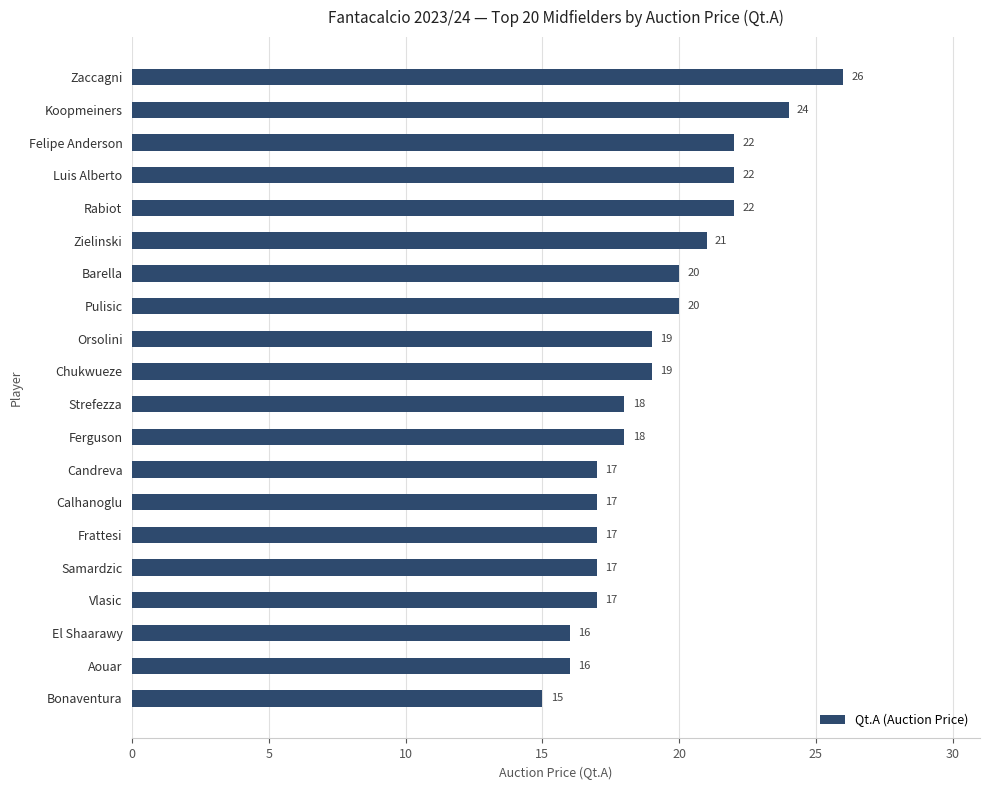

Is it true that the value at Candreva is 10?

False